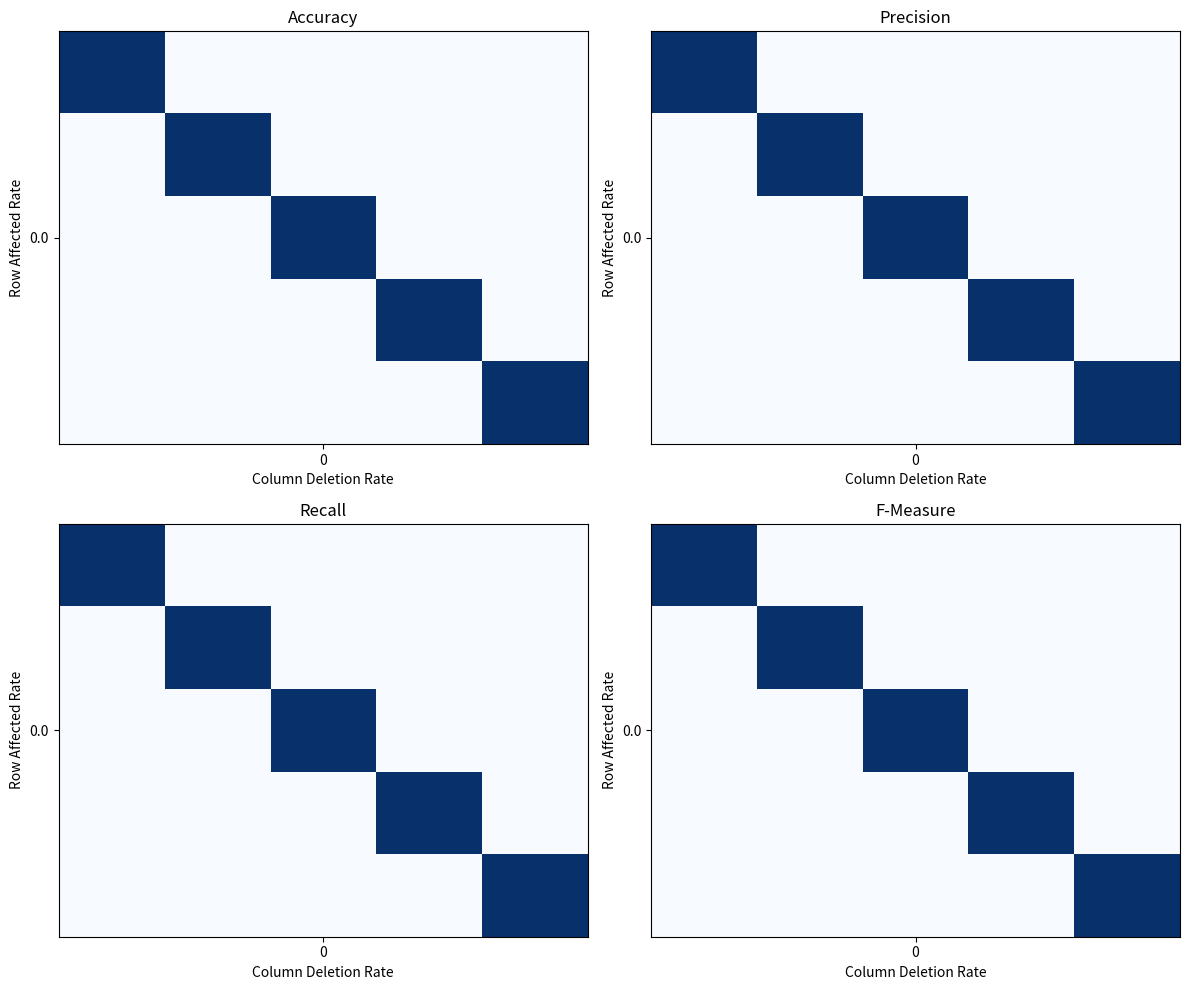

The value of 0.0 at 0 is 1. True or false?

True